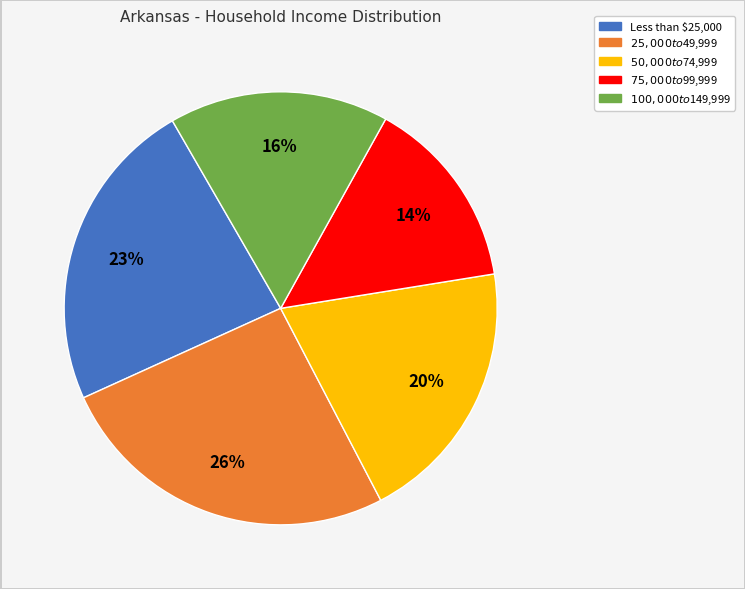

What is the ratio of the value at $100,000 to $149,999 to the value at $25,000 to $49,999?

0.6